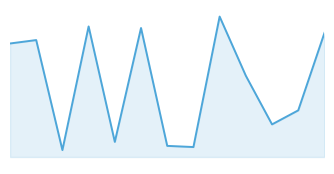

Does the chart have visible grid lines?

No